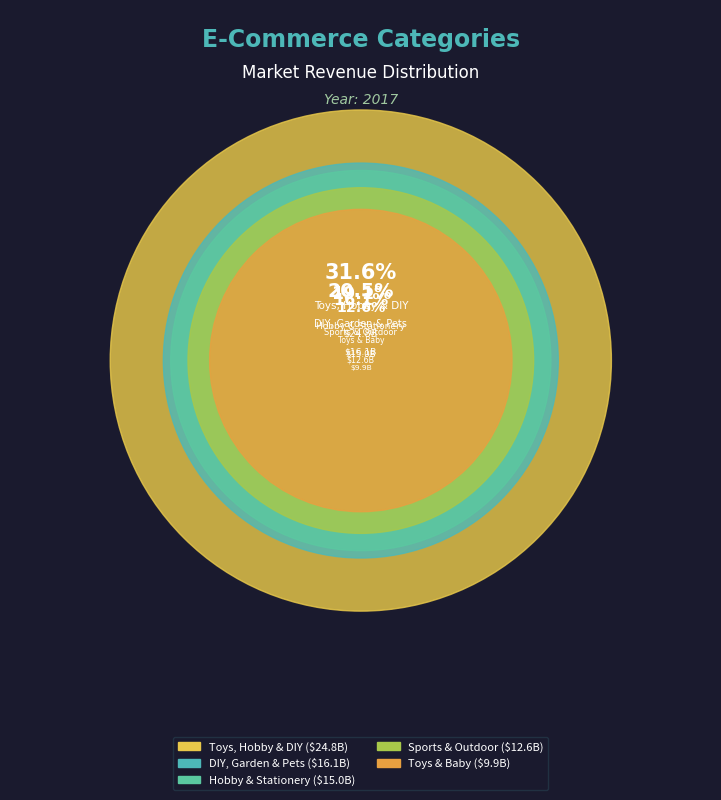

To the nearest percent, what percentage of the pie is Hobby & Stationery?

19%